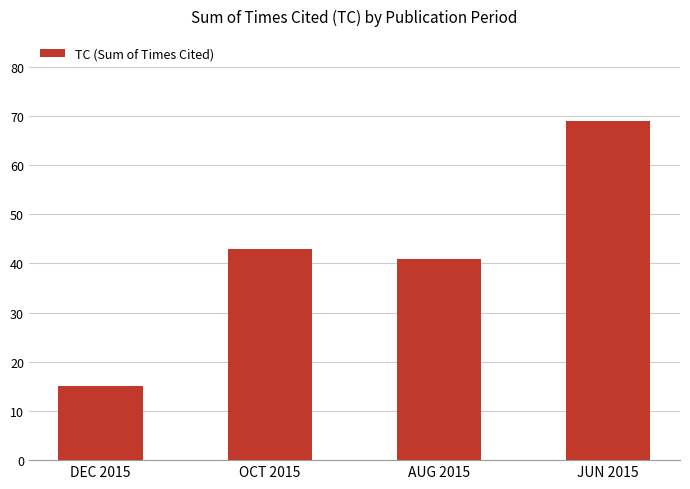

What position from the left is JUN 2015?

4